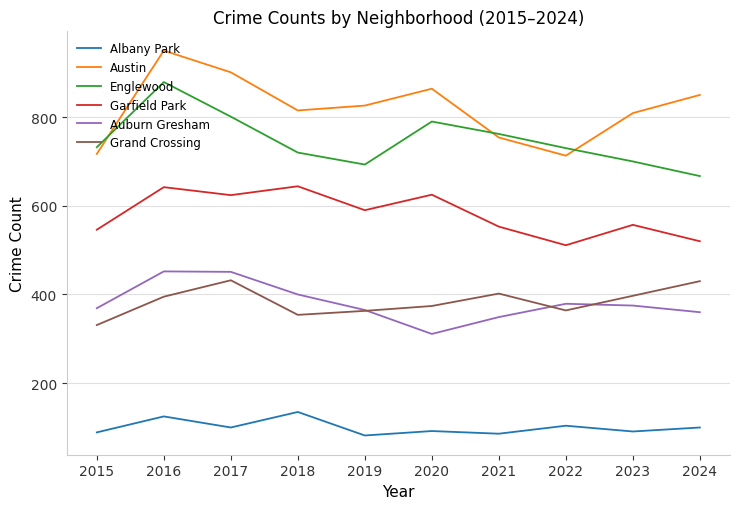

True or false: Albany Park and Englewood cross at least once.

False